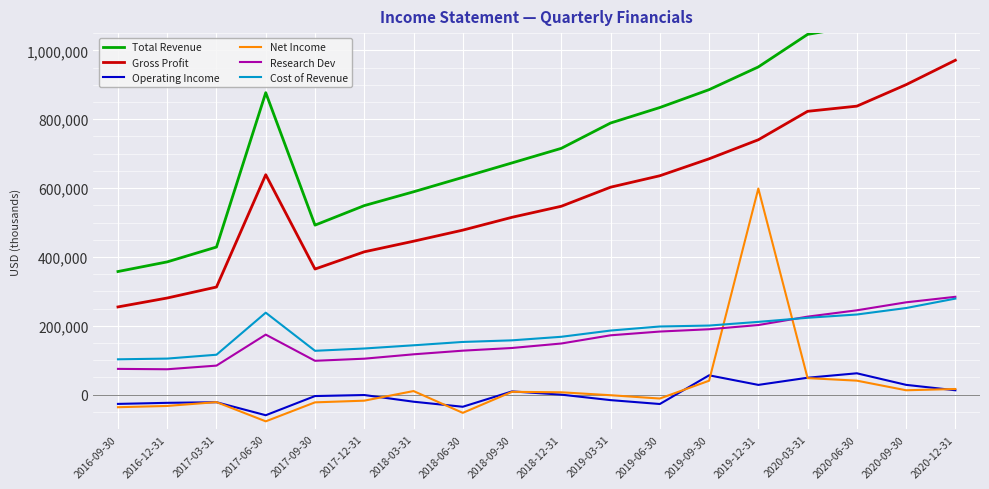

At which category does Total Revenue reach its first local peak?

2017-06-30